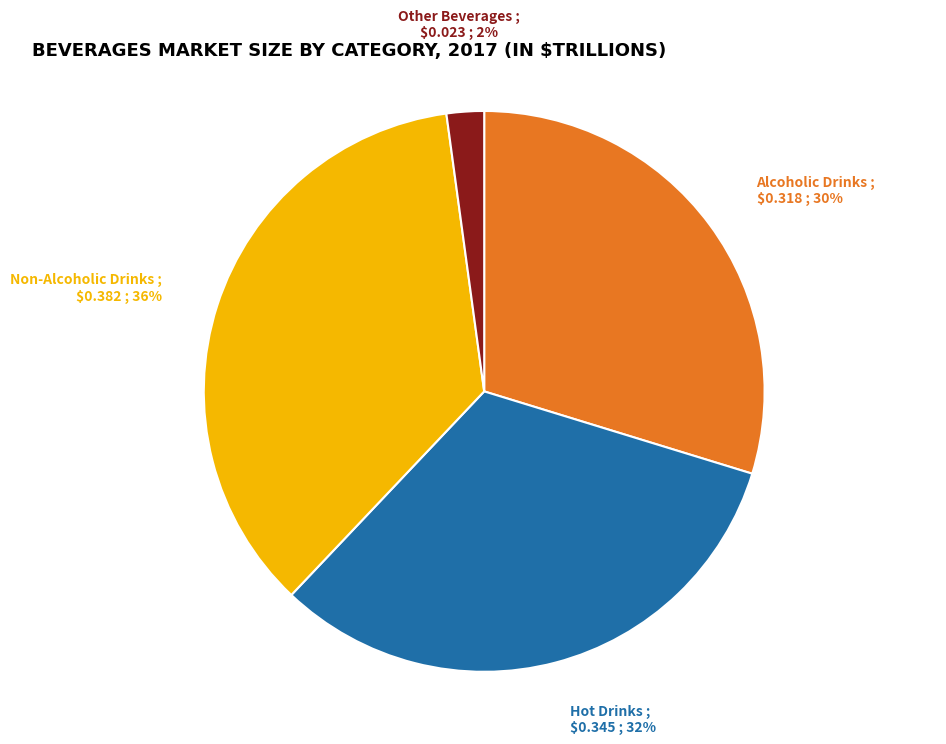

Which slice is the smallest?

Other Beverages